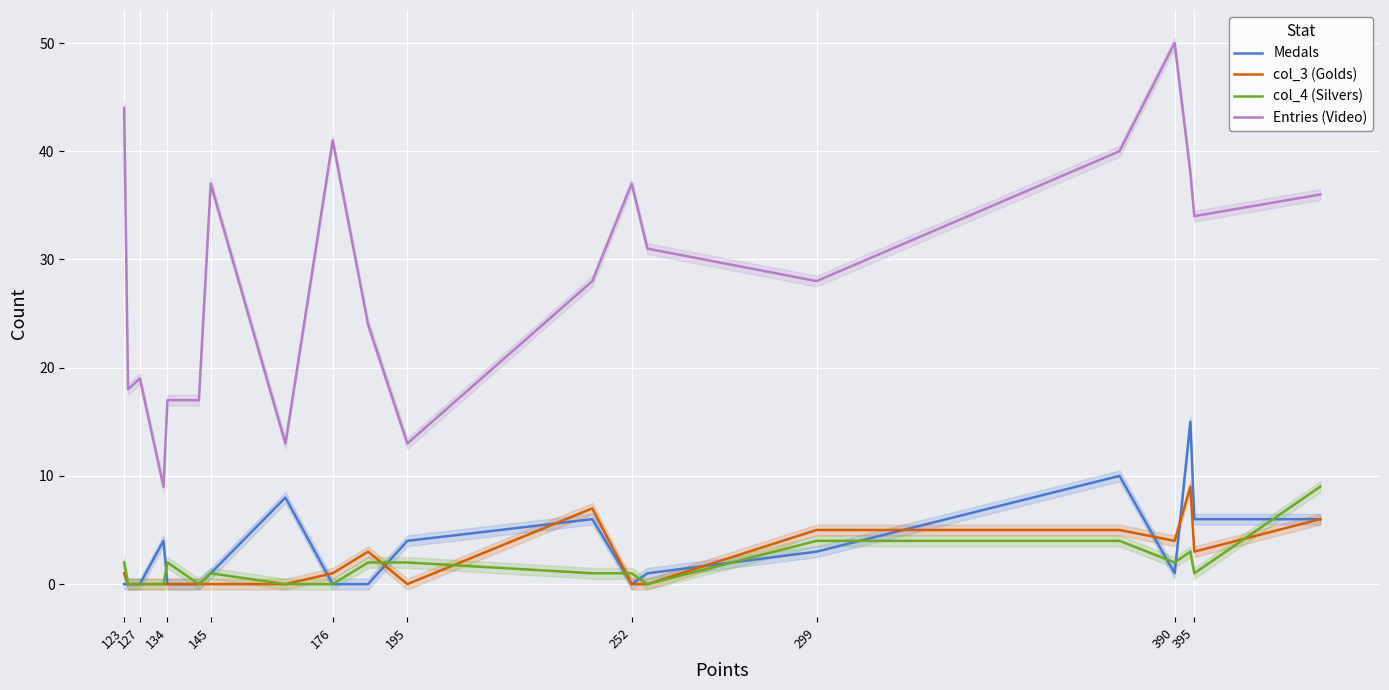

True or false: Entries (Video) and Medals intersect in this chart.

False